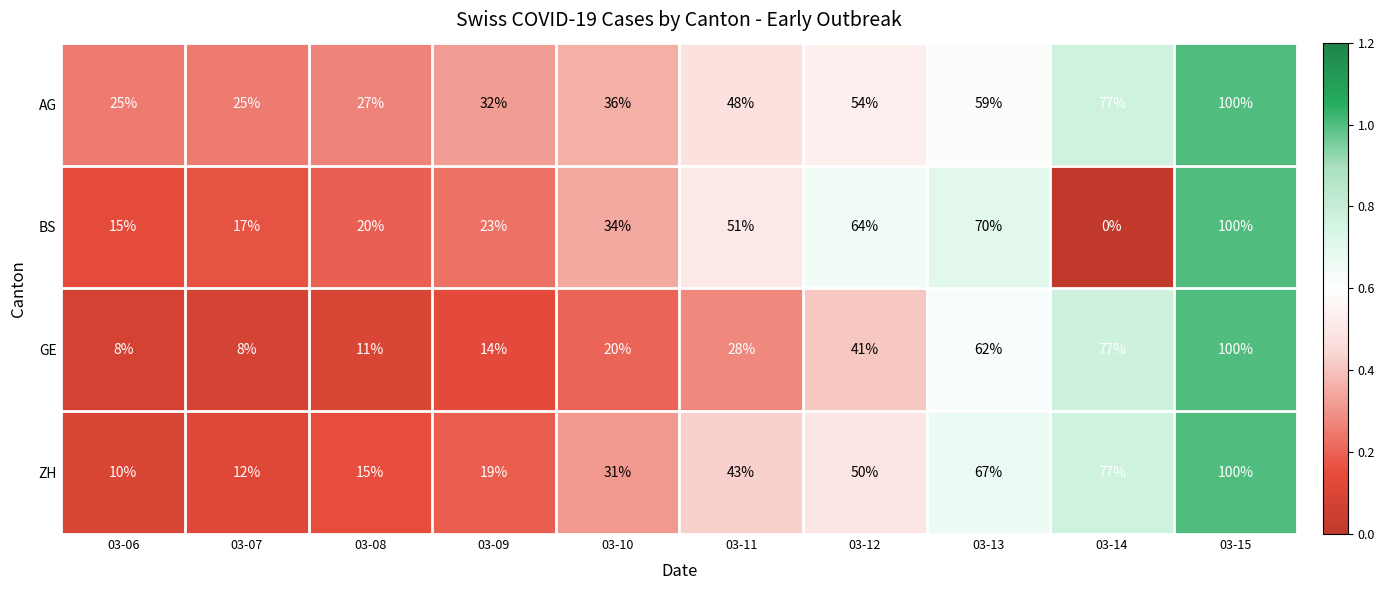

List the series in order of their overall mean, lowest first.

GE, BS, ZH, AG